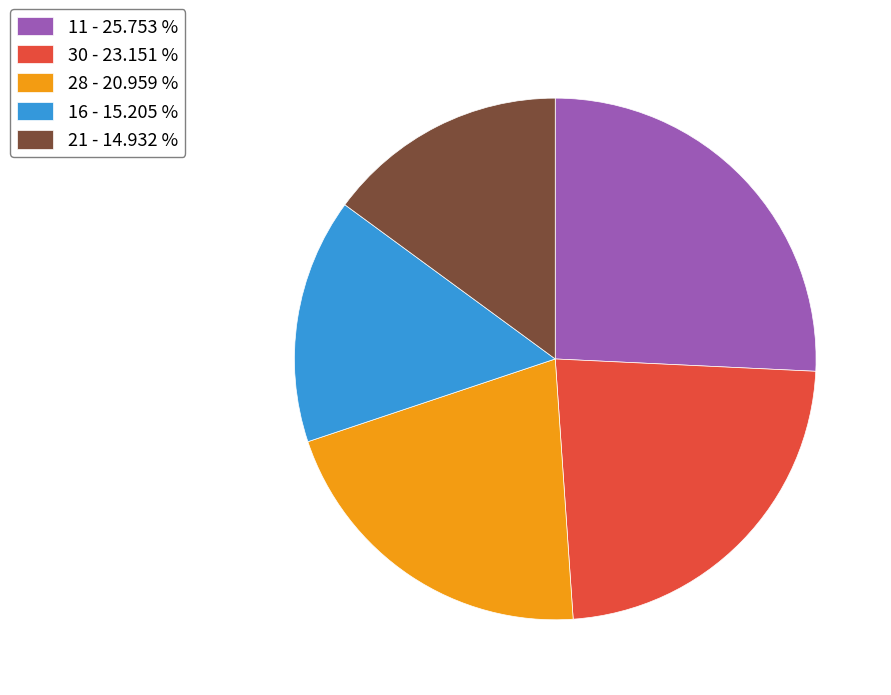

What is the largest slice in the pie chart?

11